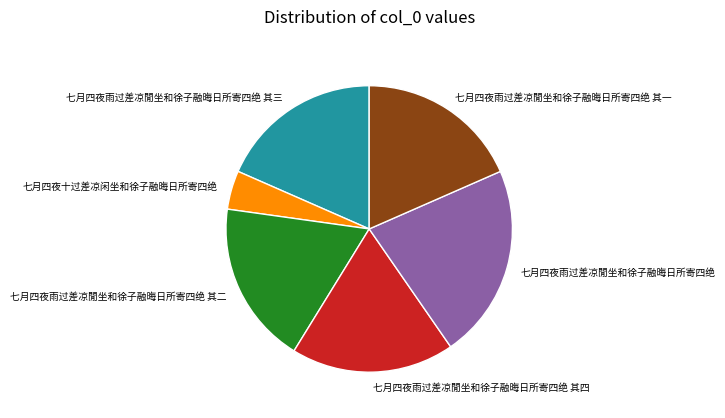

Is it true that 七月四夜雨过差凉閒坐和徐子融晦日所寄四绝 is 36% of the pie?

False